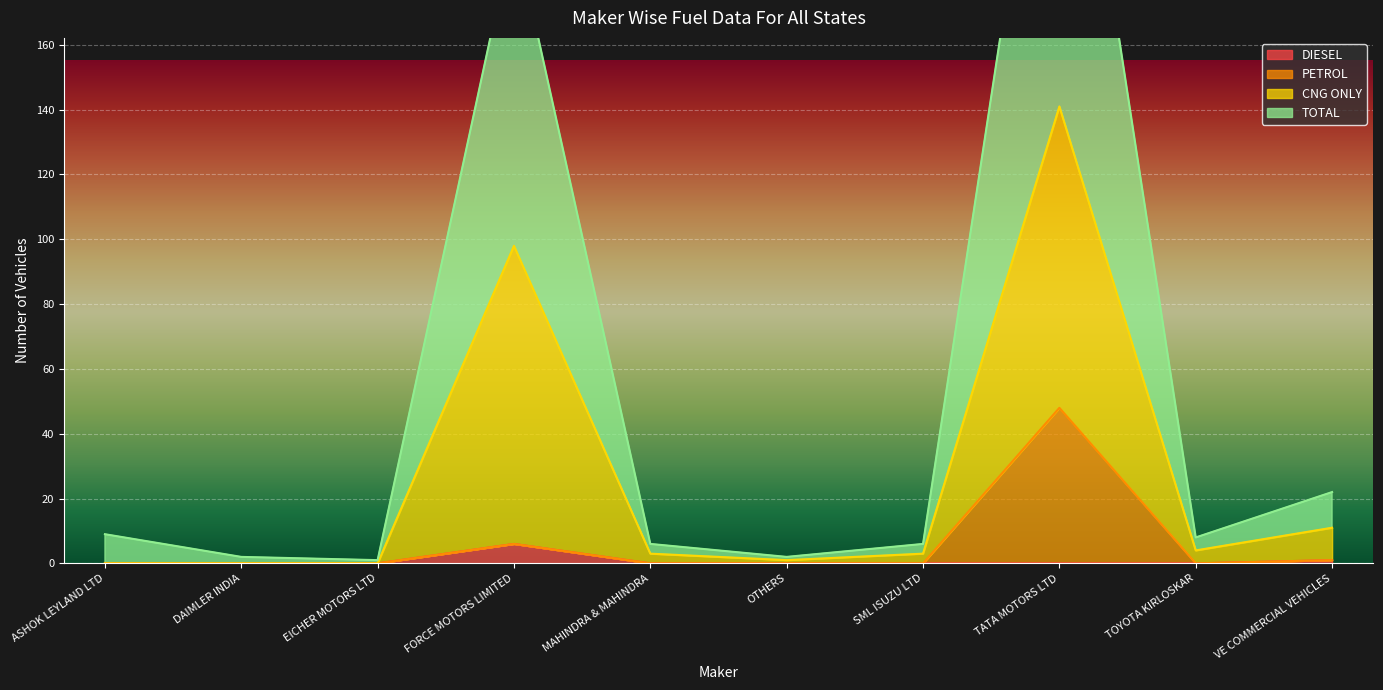

True or false: CNG ONLY and TOTAL intersect in this chart.

False